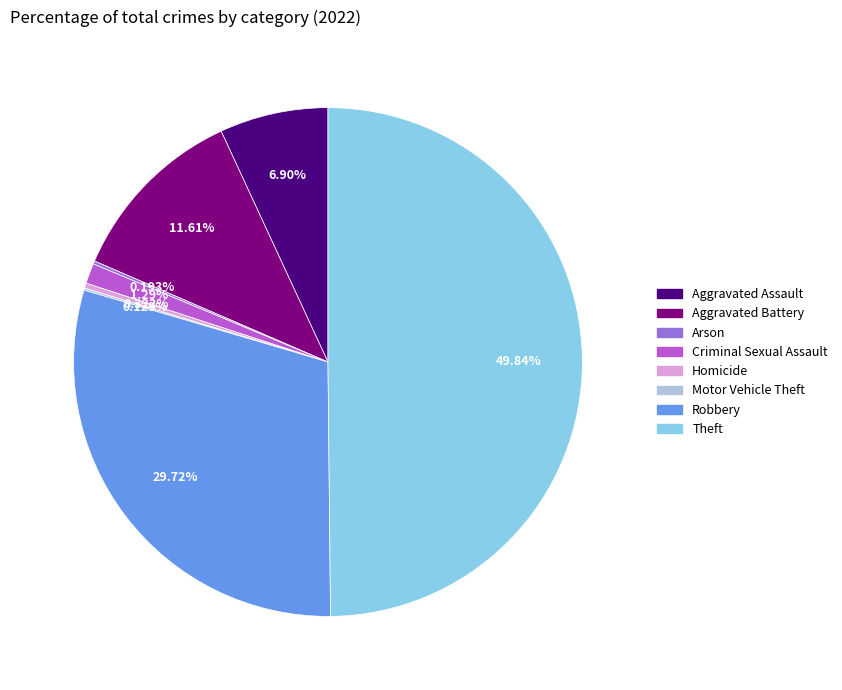

Does Criminal Sexual Assault represent more than half of the total?

No